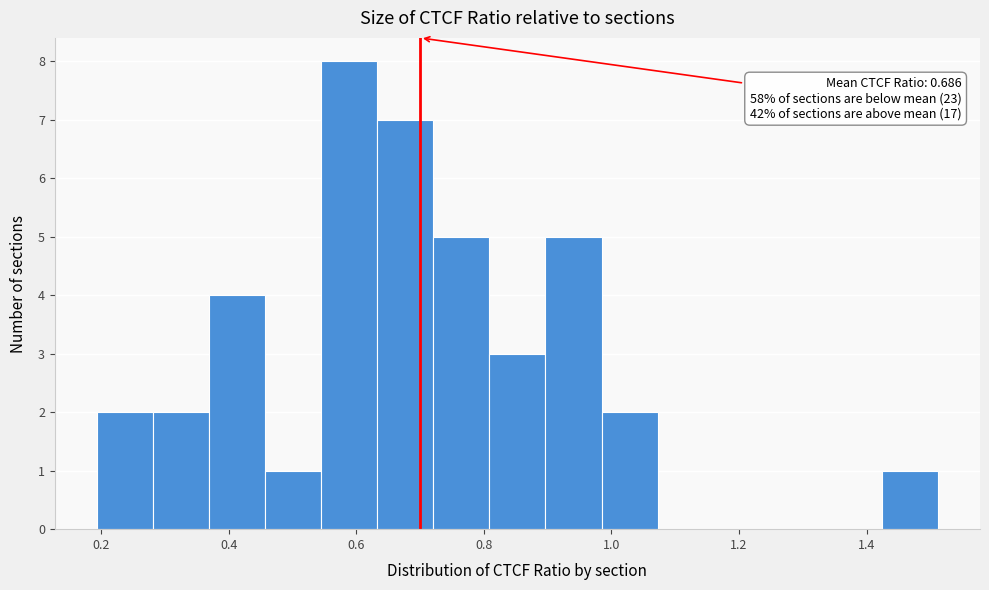

Over which range of the x-axis is the bar tallest?

0.54 to 0.64